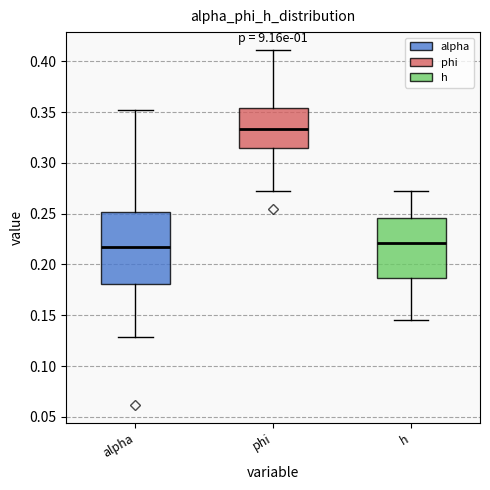

Reading left to right, transcribe this box plot: for each box, give where its median line is, the range the box spans, and where its two whiskers end, as read against the y-axis. The values are not printed on the chart, so give them approximately, as read against the axis.

alpha: median 0.215, box 0.180 to 0.250, whiskers 0.130 to 0.350
phi: median 0.335, box 0.315 to 0.355, whiskers 0.270 to 0.410
h: median 0.220, box 0.185 to 0.245, whiskers 0.145 to 0.275